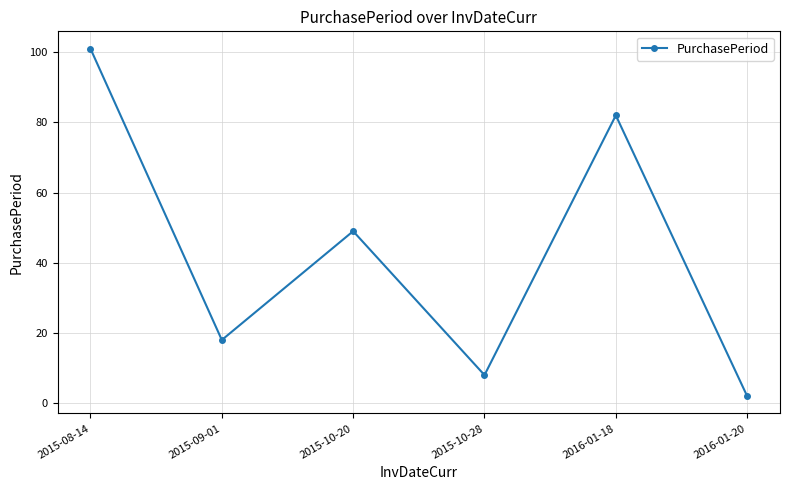

Where does the data first go above 49?

2015-08-14